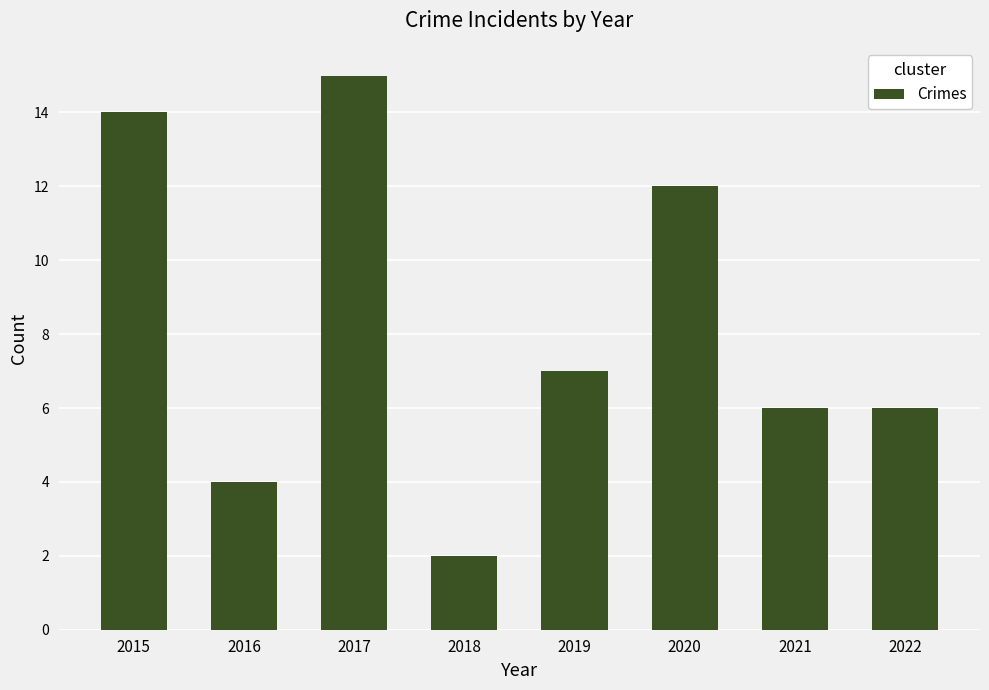

True or false: the data shows 14 at 2015.

True